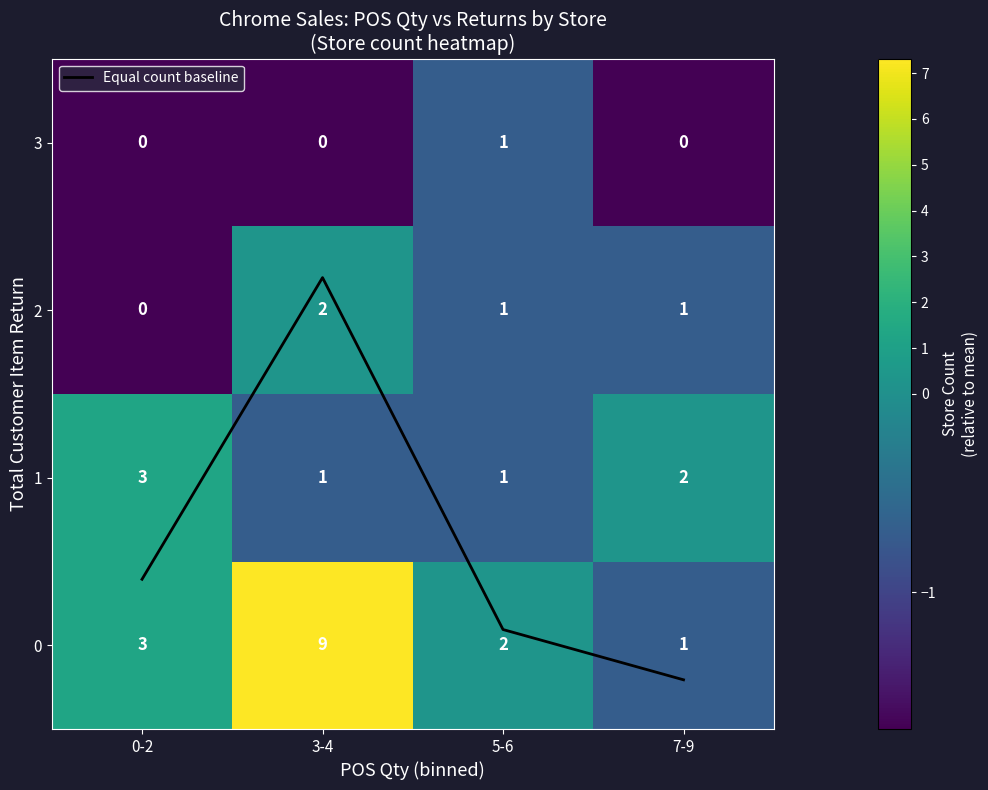

The Equal count baseline series shows 0.7 at 0-2. True or false?

False